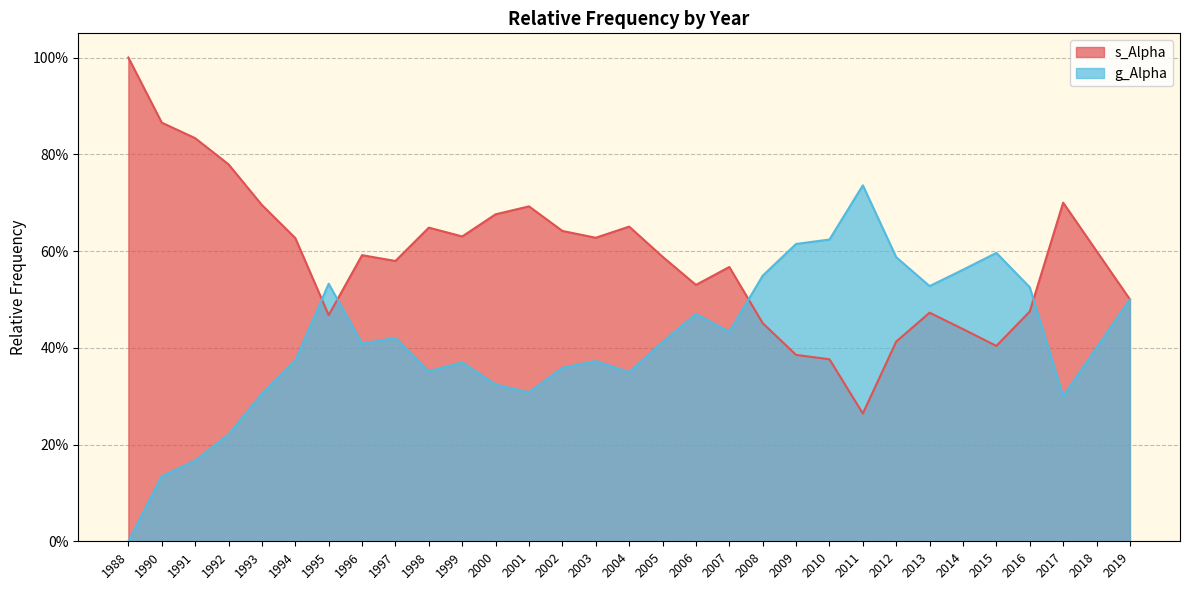

What is the difference between the highest and lowest values at 1992?

0.6